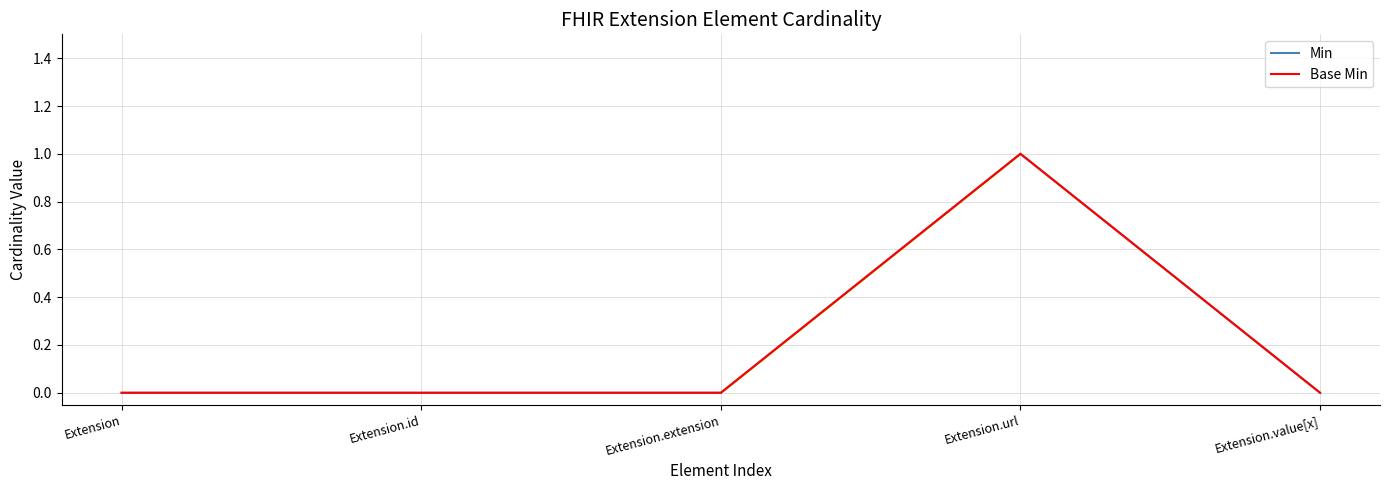

How many data points in Min are above 0?

1